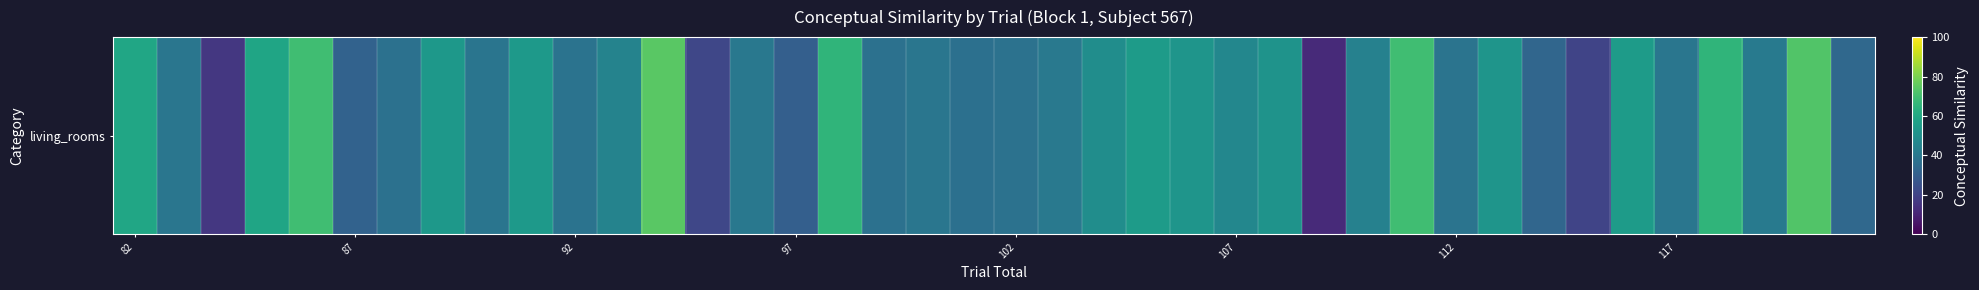

Reading right to left, transcribe all the data shown in this chart.

33.8	72.9	40.8	65.5	39.4	54.8	20.4	32.8	52.2	38.5	69.5	43.9	11.9	51.5	46.2	52.3	54.7	49.0	40.3	37.6	36.8	39.1	37.5	65.5	30.2	40.1	21.3	74.4	44.9	38.2	54.0	38.8	53.3	37.2	31.5	69.2	59.0	16.2	39.4	59.1